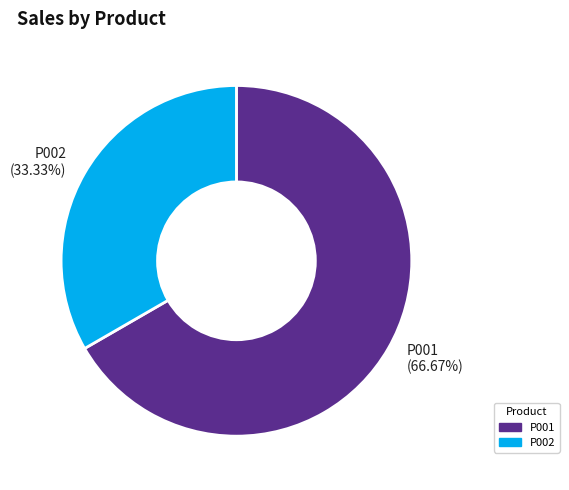

Is the sum of P002 and P001 greater than half?

Yes